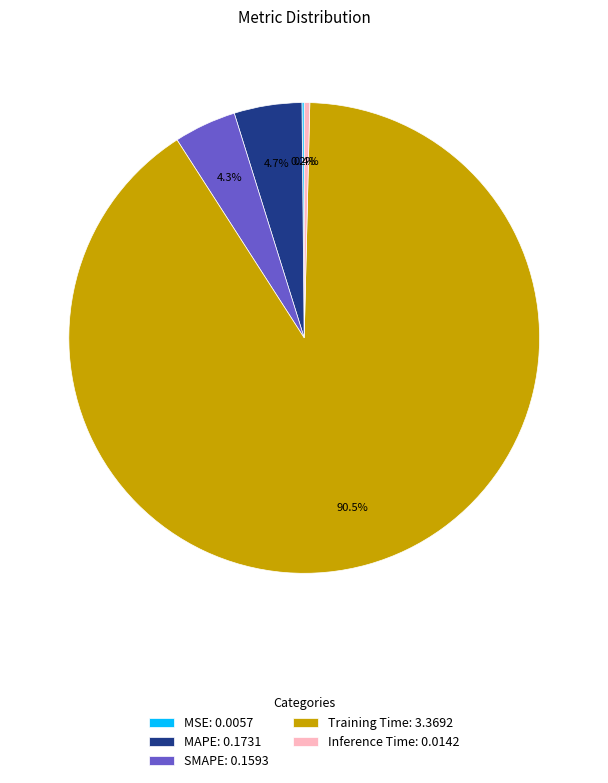

Is the sum of SMAPE: 0.1593 and Training Time: 3.3692 greater than half?

Yes